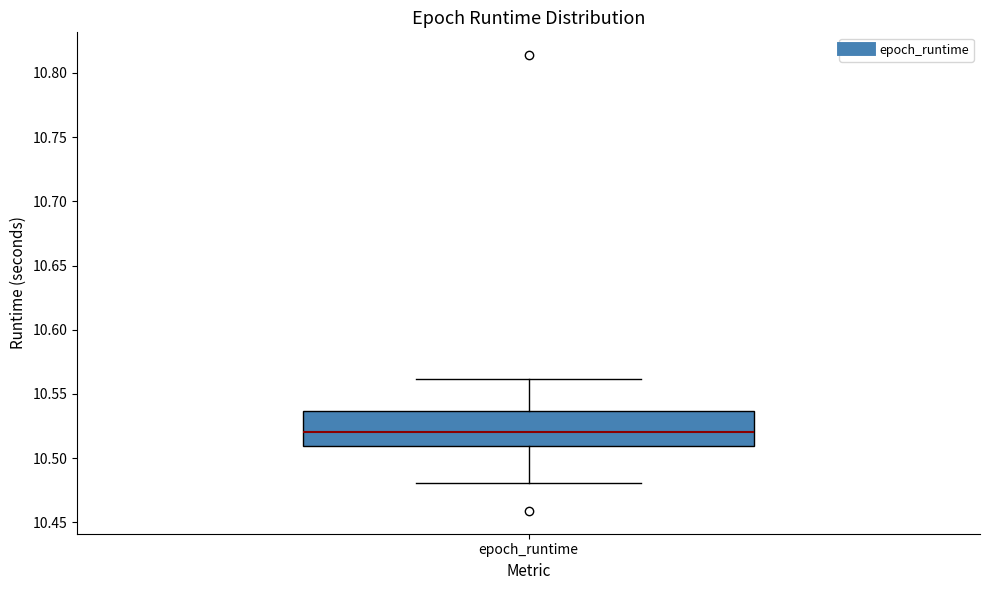

Transcribe this box plot: give where the median line is, the range the box spans, and where the two whiskers end, as read against the y-axis. The values are not printed on the chart, so give them approximately, as read against the axis.

median 10.520, box 10.510 to 10.535, whiskers 10.480 to 10.560